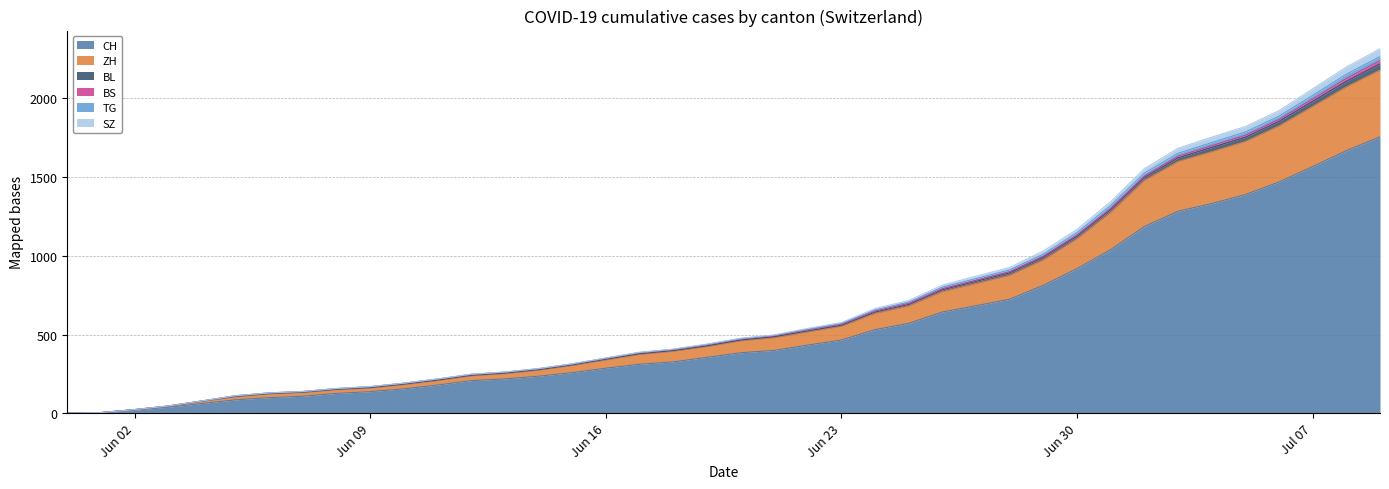

What is the label of the 4th point from the right?

2020-07-06